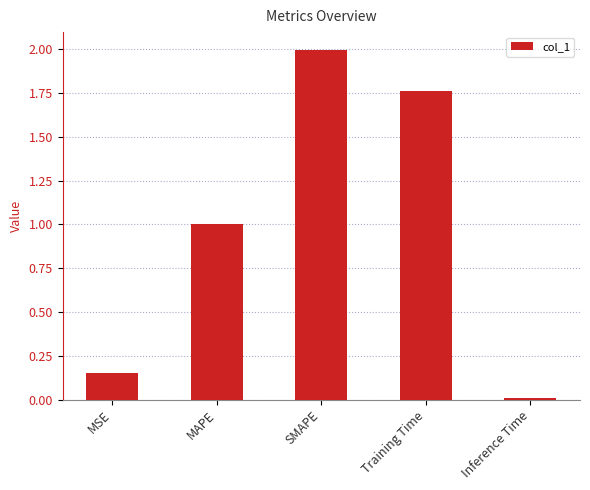

Rank the categories by value from lowest to highest.

Inference Time, MSE, MAPE, Training Time, SMAPE